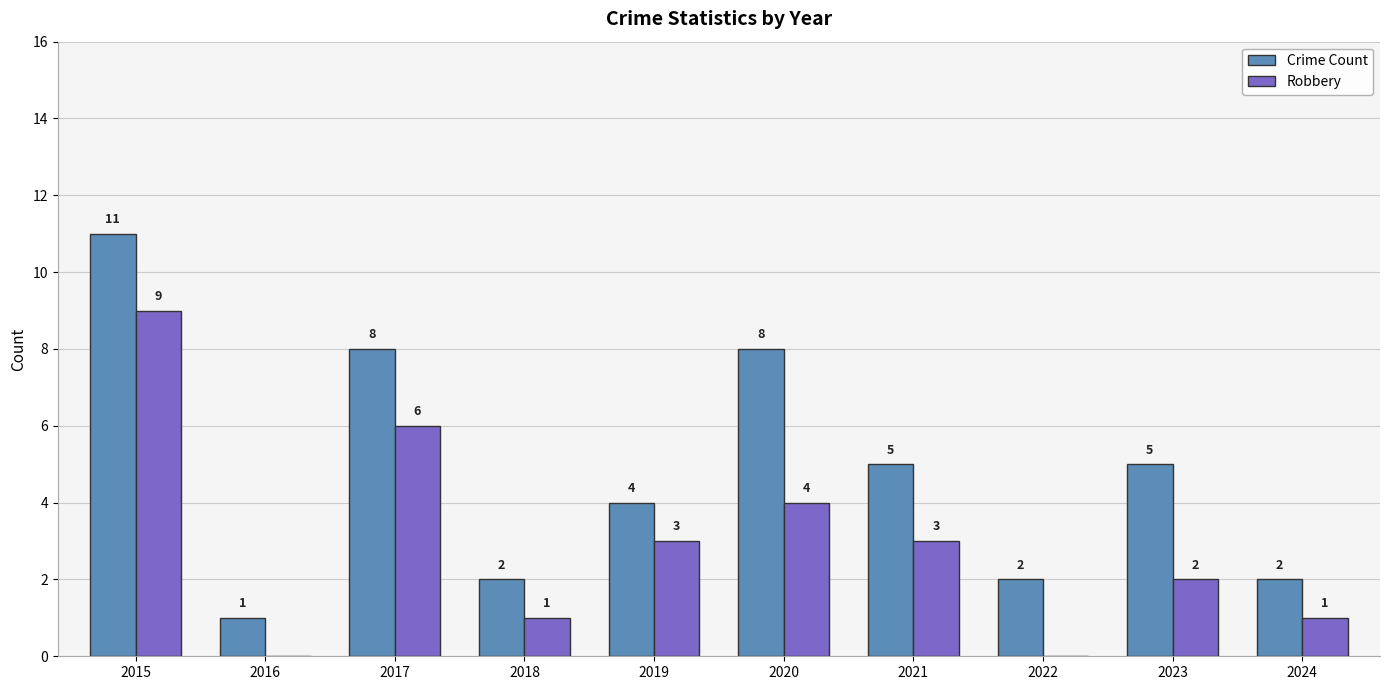

Are the bars grouped side by side (vs. stacked)?

Yes